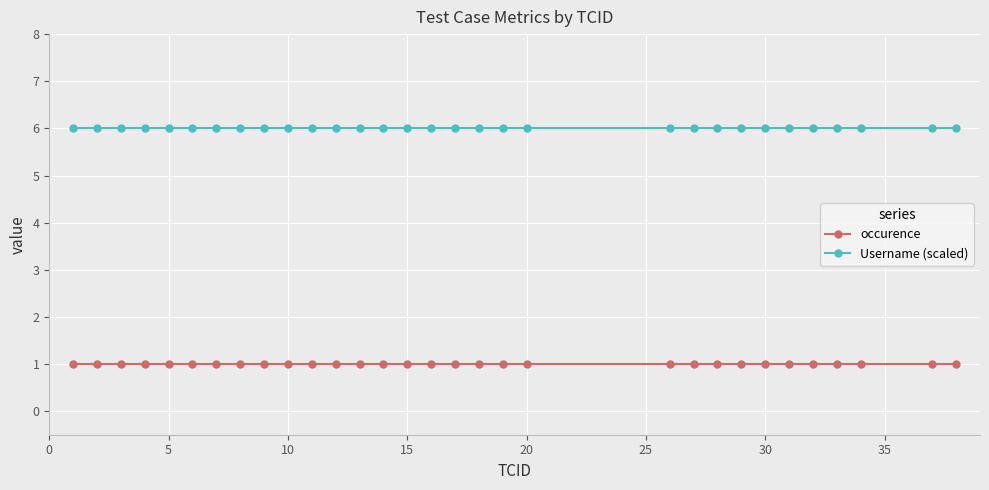

Does the chart display data point markers on the line(s)?

Yes